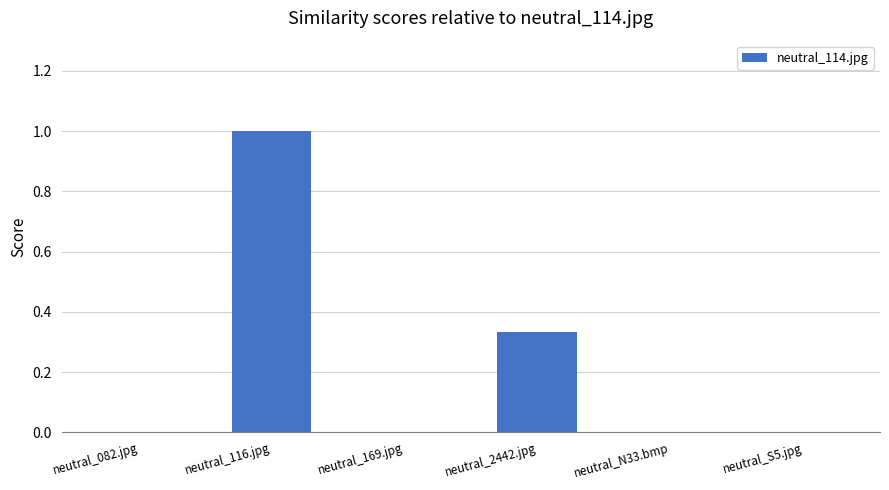

What is the change in value from neutral_116.jpg to neutral_N33.bmp?

-1.0